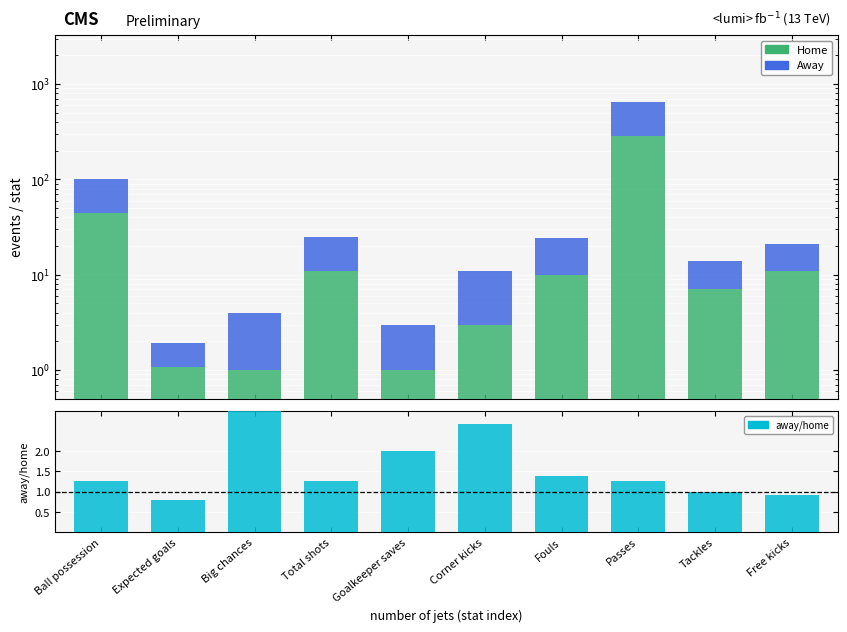

Which series changed the most between Ball possession and Free kicks?

Away